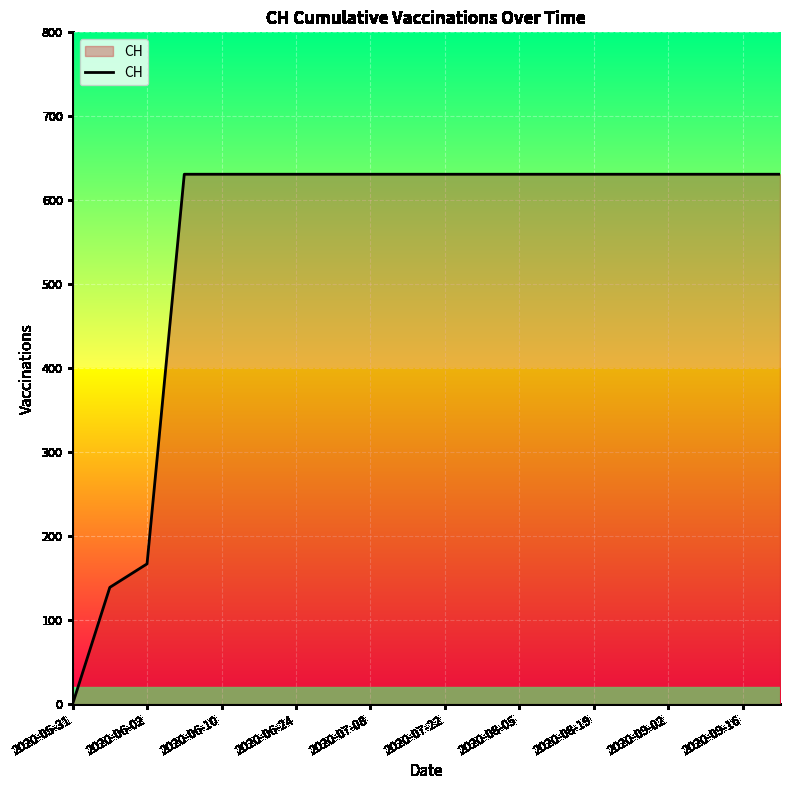

How many positive values are there?

19